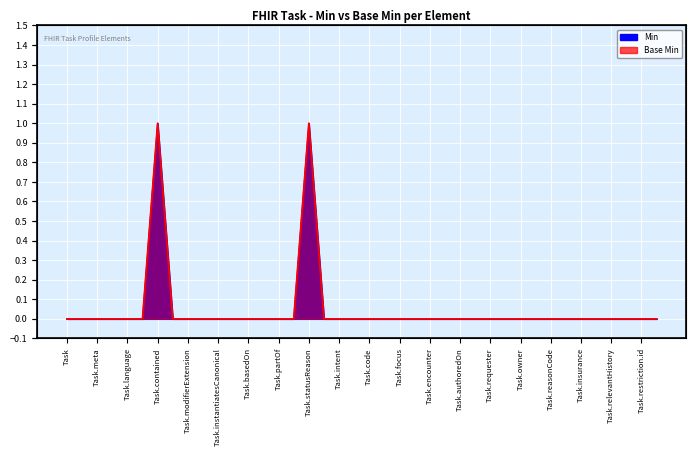

What is the maximum value for Min?

1